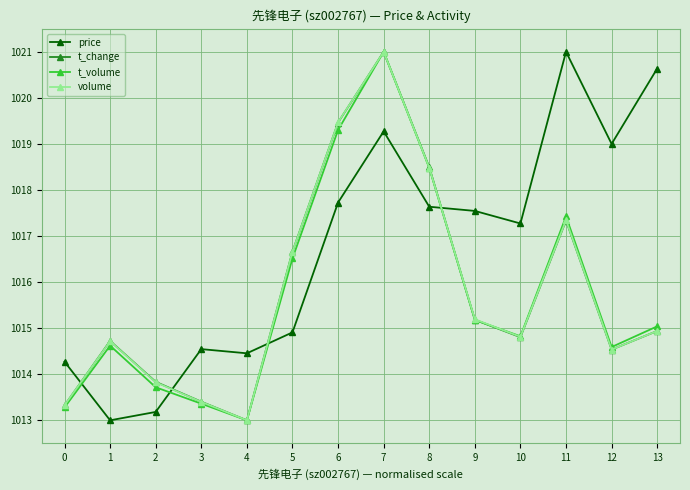

Where is the first local maximum for price?

3